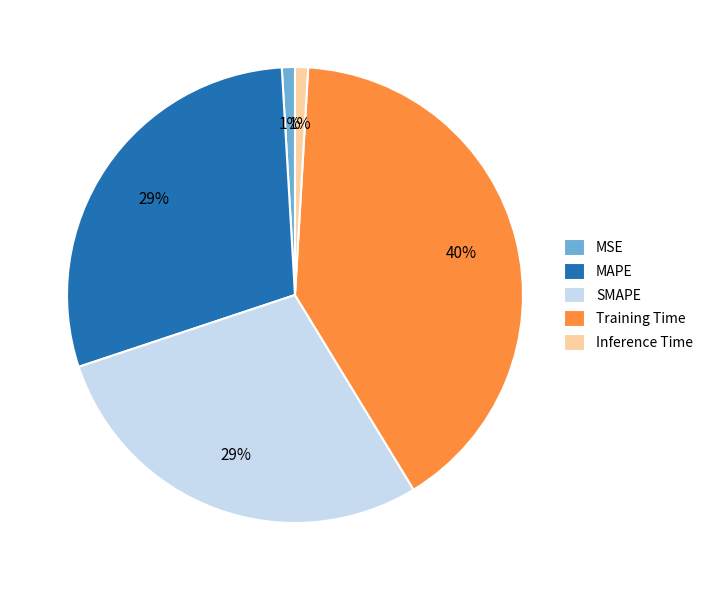

Is MSE the majority of the pie?

No